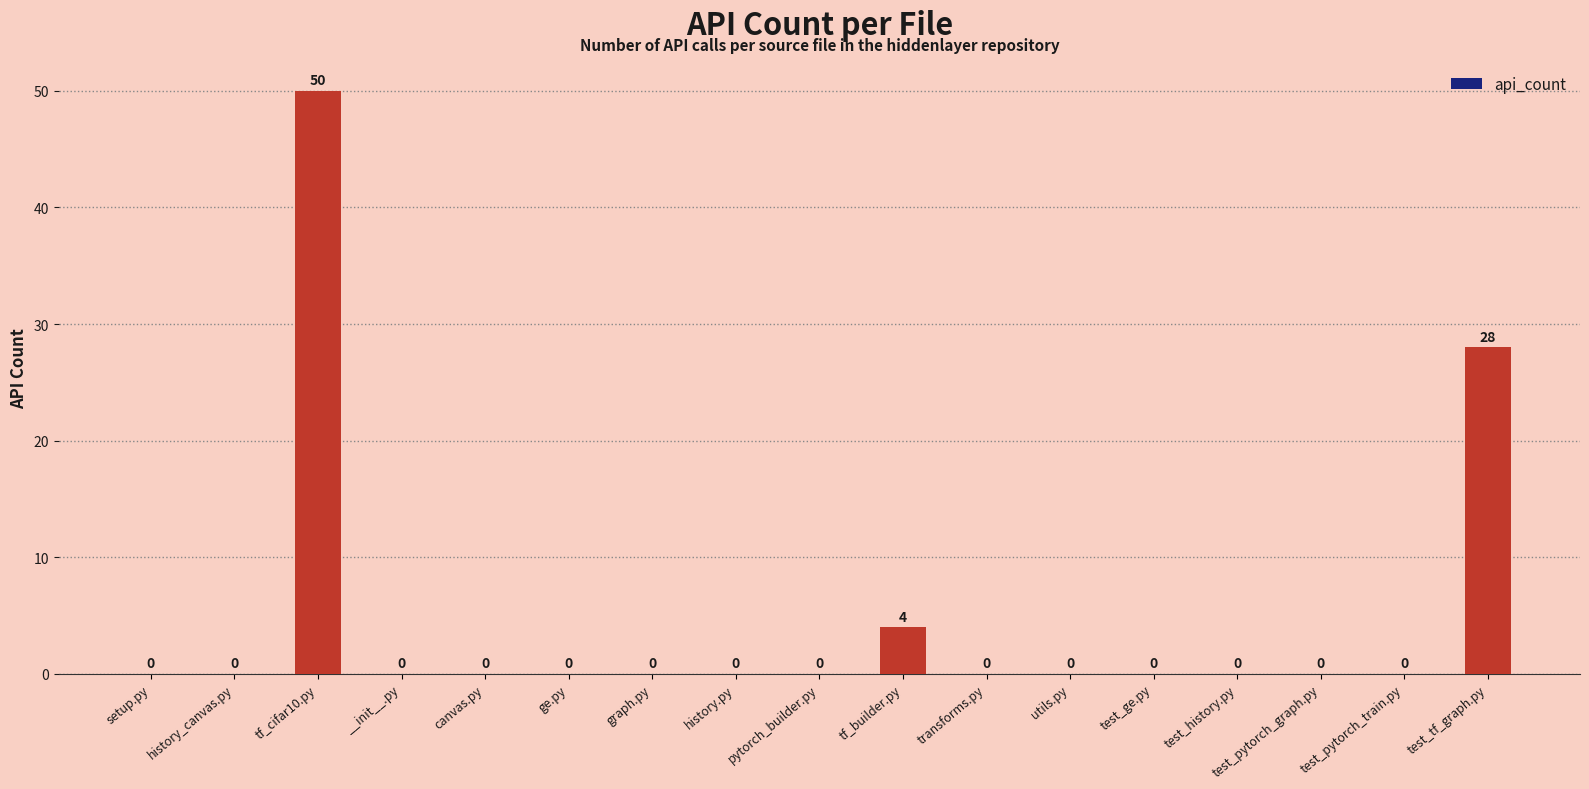

What is the sum of all values?

82